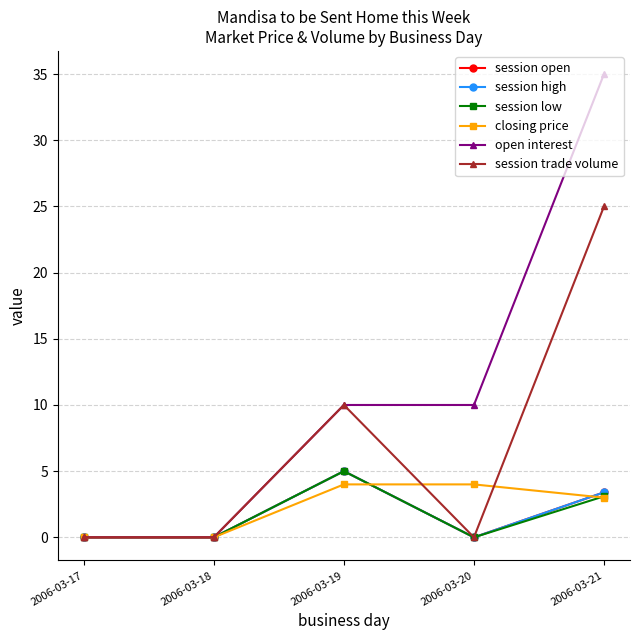

Does the chart have visible grid lines?

Yes